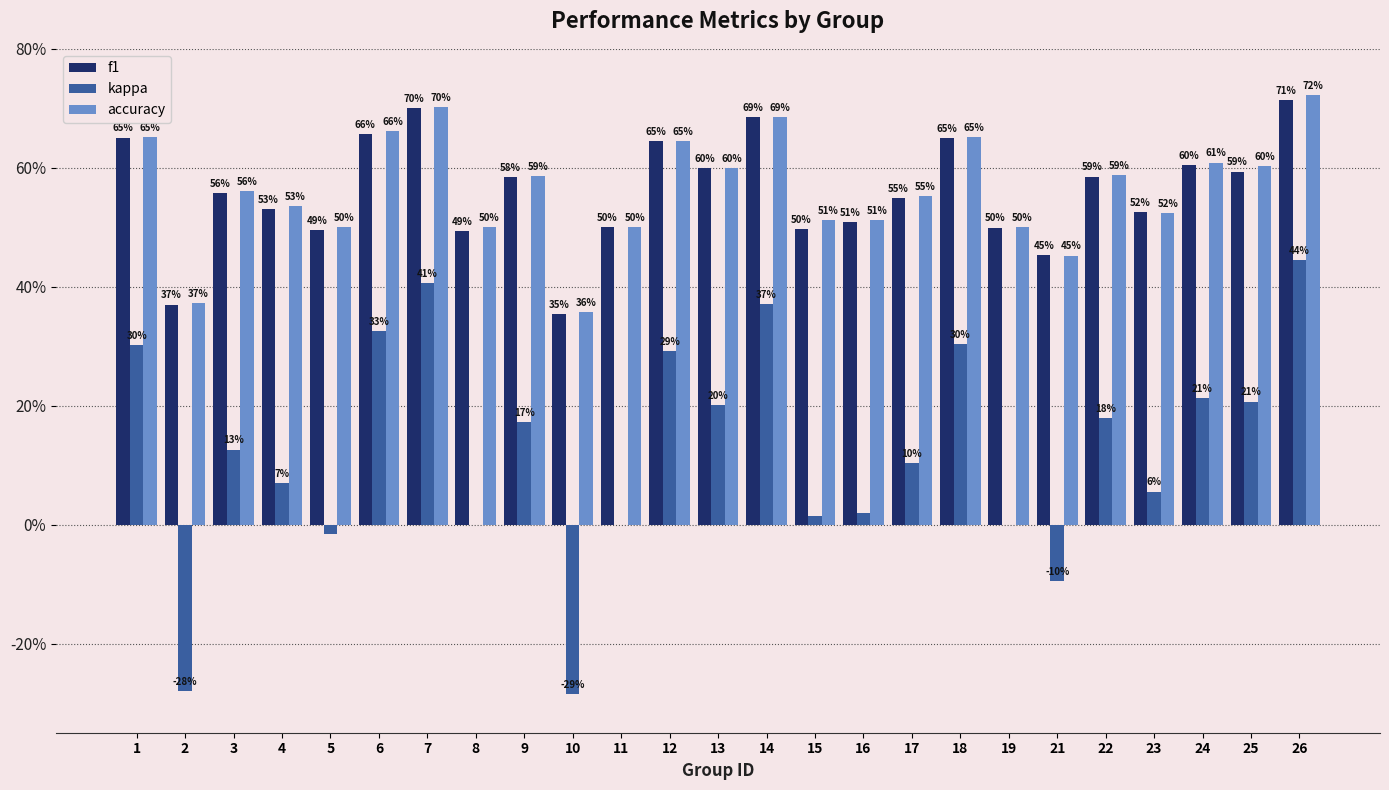

Read the f1 value at 26.

0.7